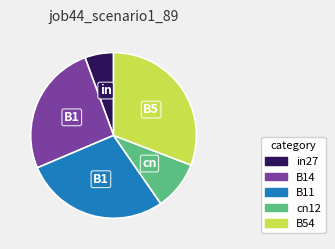

True or false: in27 accounts for 6% of the total.

True